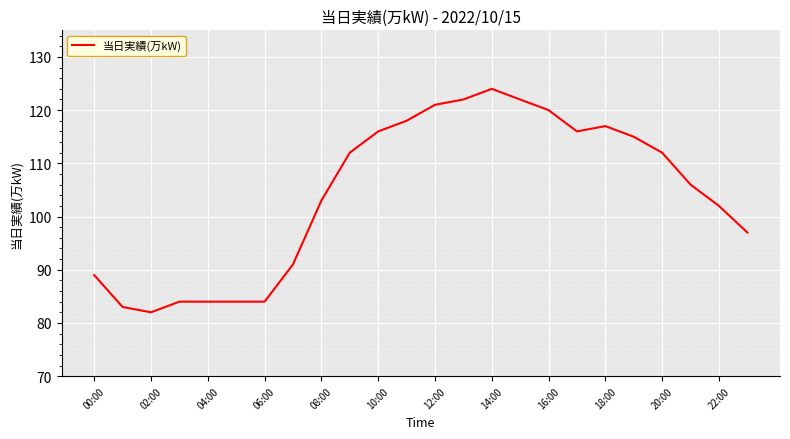

What is the greatest value displayed?

124